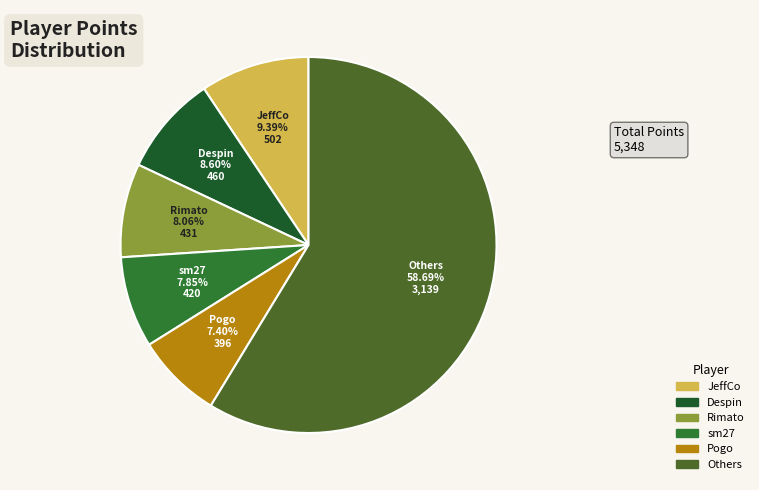

Is there a majority slice in this chart?

Yes